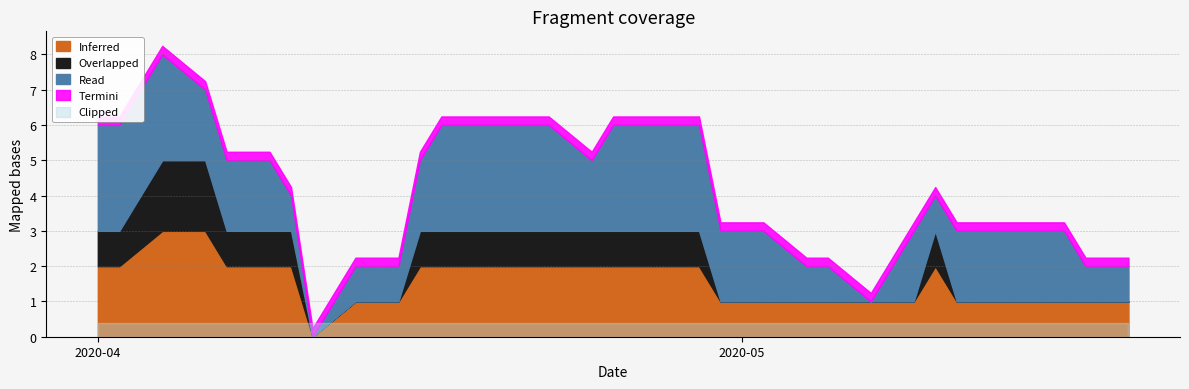

Where is the first local maximum?

2020-04-04